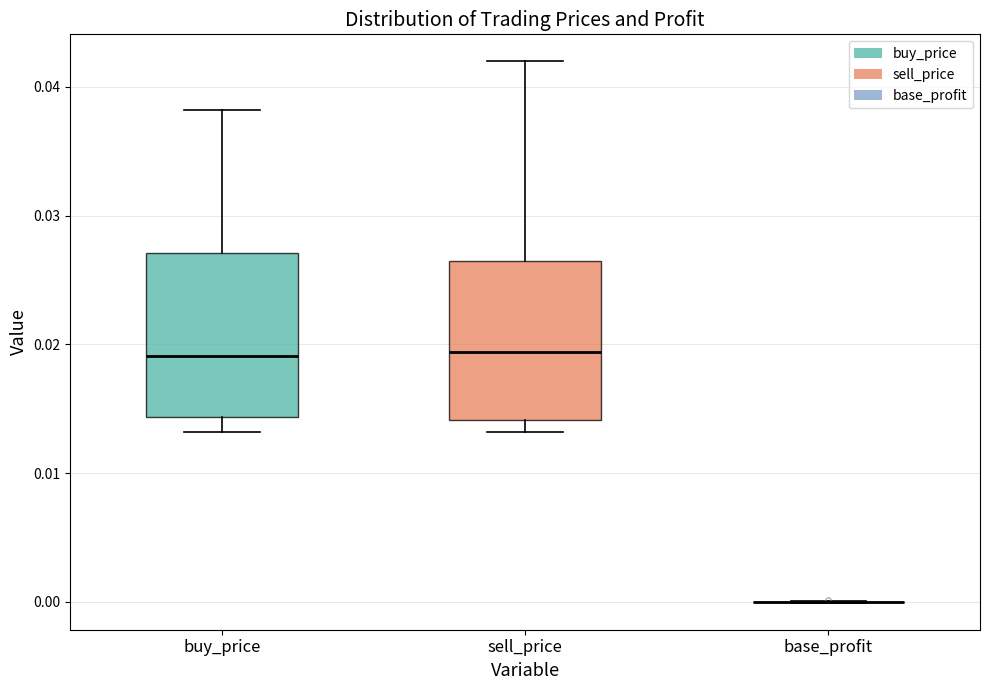

Reading left to right, read every box against the y-axis: the position of its median line, the range the box covers, and the ends of its whiskers. The values are not printed on the chart, so give them approximately, as read against the axis.

buy_price: median 0.019, box 0.014 to 0.027, whiskers 0.013 to 0.038
sell_price: median 0.019, box 0.014 to 0.026, whiskers 0.013 to 0.042
base_profit: box collapsed to a line at 0.000, whiskers 0.000 to 0.000